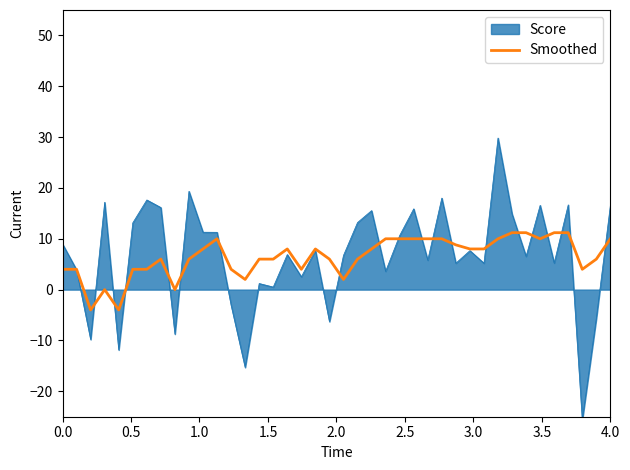

What is the highest value of the Score series?

29.8